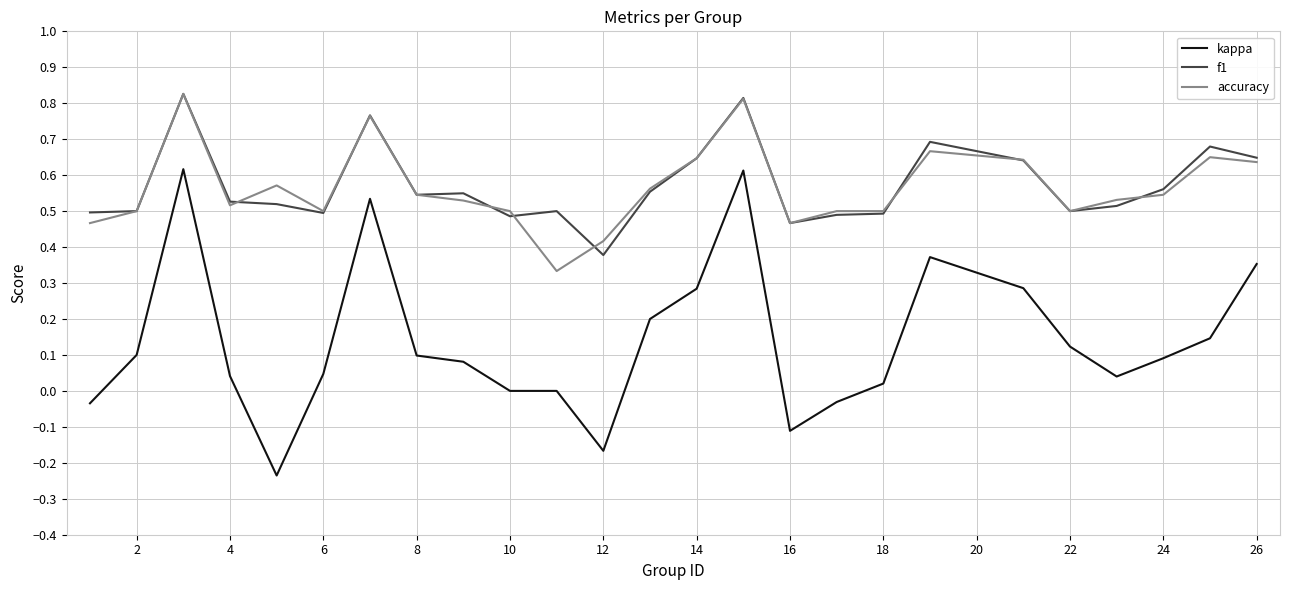

What are all the series names shown in the legend?

kappa, f1, accuracy